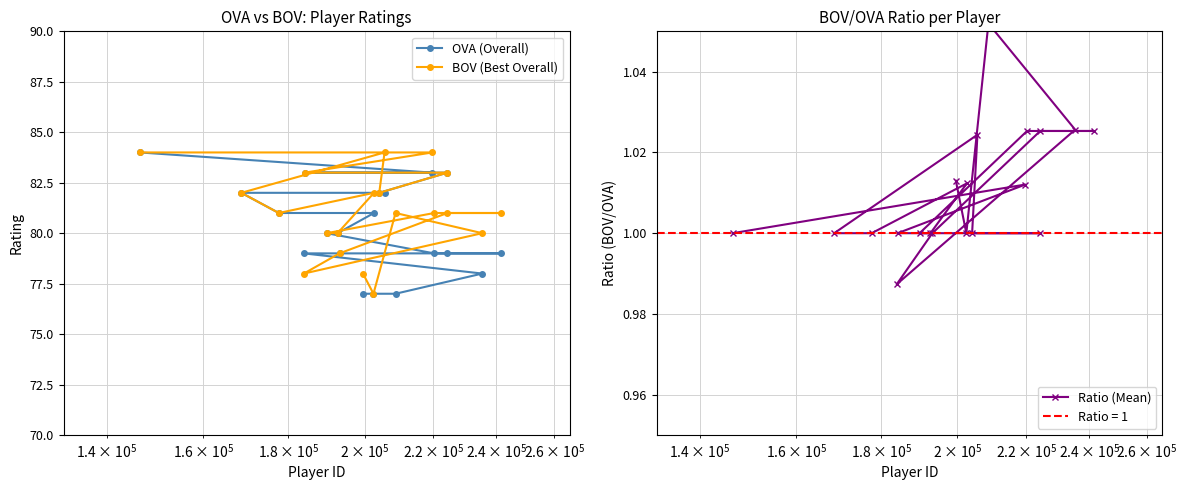

Rank the series by their maximum value, from lowest to highest.

Ratio (Mean), OVA (Overall), BOV (Best Overall)